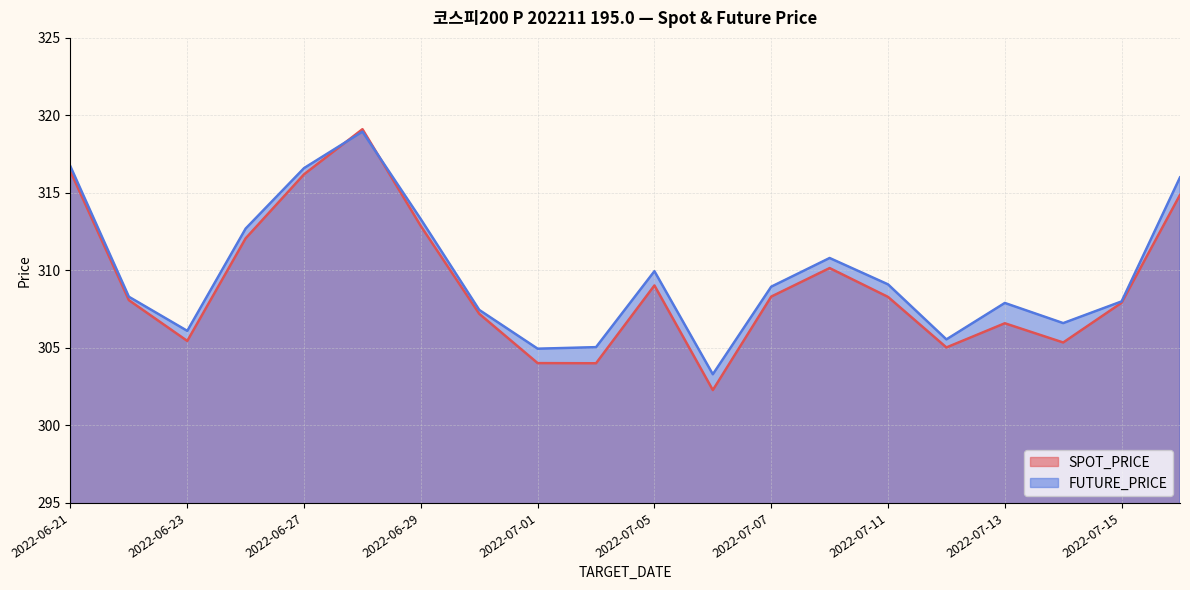

Between which two adjacent categories do FUTURE_PRICE and SPOT_PRICE first intersect?

2022-06-27 and 2022-06-28